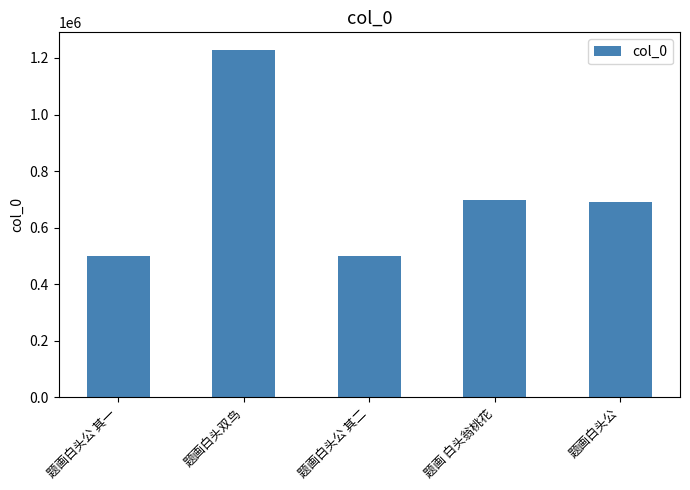

Read the value at 题画白头双鸟.

1229276